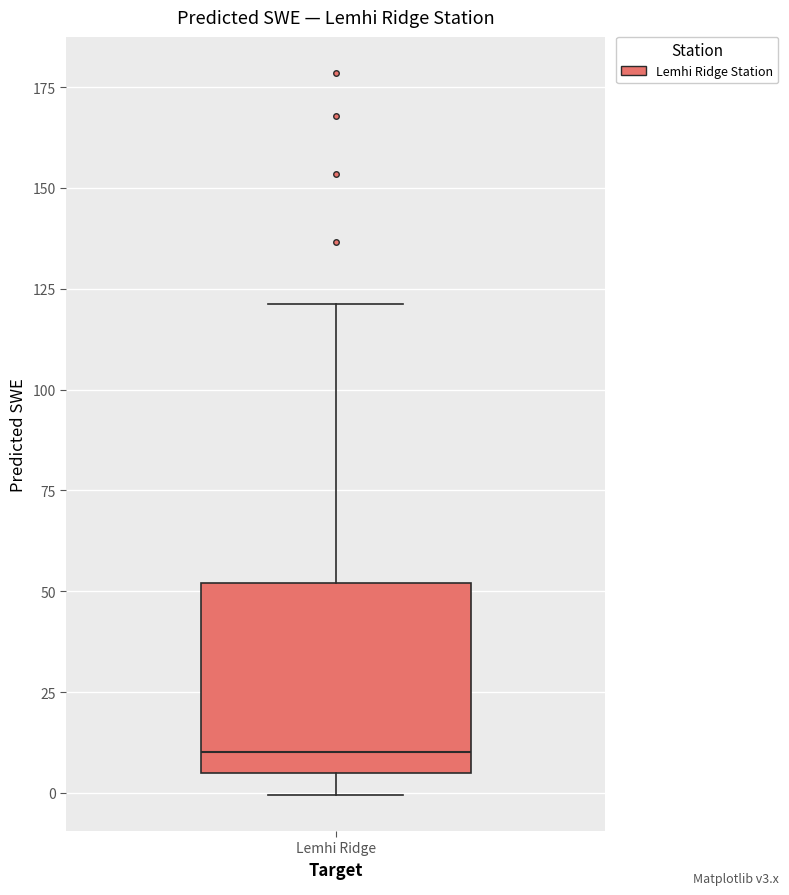

Transcribe this box plot: give where the median line is, the range the box spans, and where the two whiskers end, as read against the y-axis. The values are not printed on the chart, so give them approximately, as read against the axis.

median 10, box 5 to 50, whiskers 0 to 120